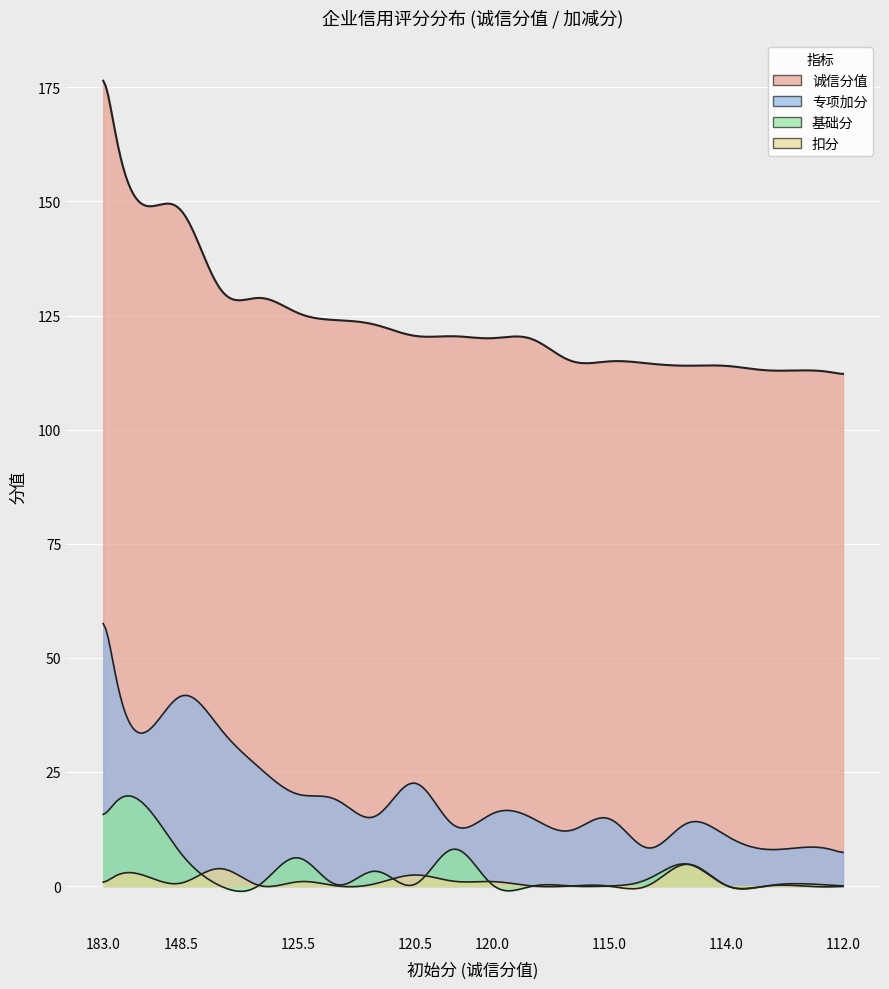

Count the number of categories in the chart.

20